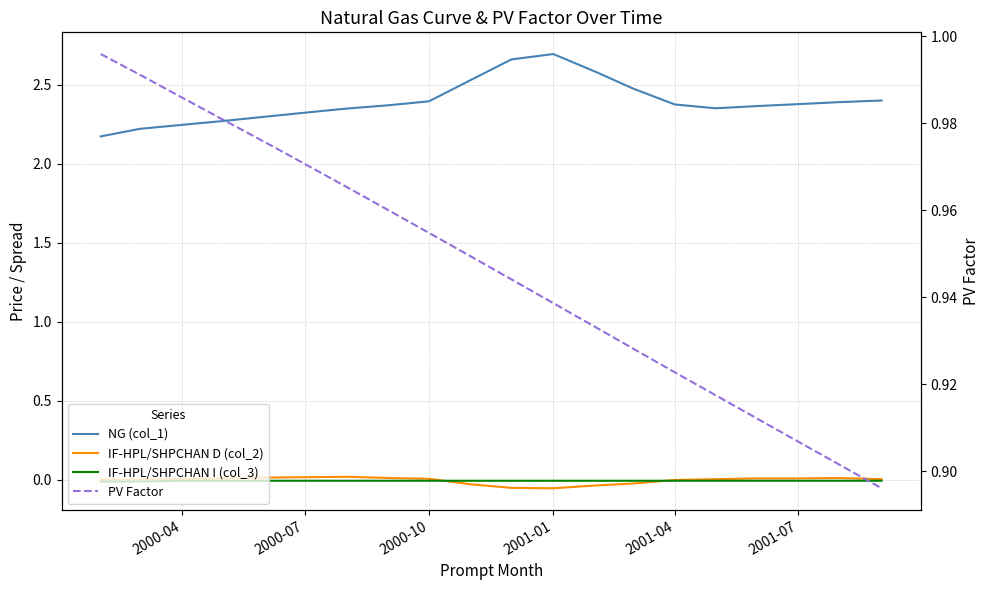

True or false: IF-HPL/SHPCHAN I (col_3) has more than 2 points higher than both neighbors.

False